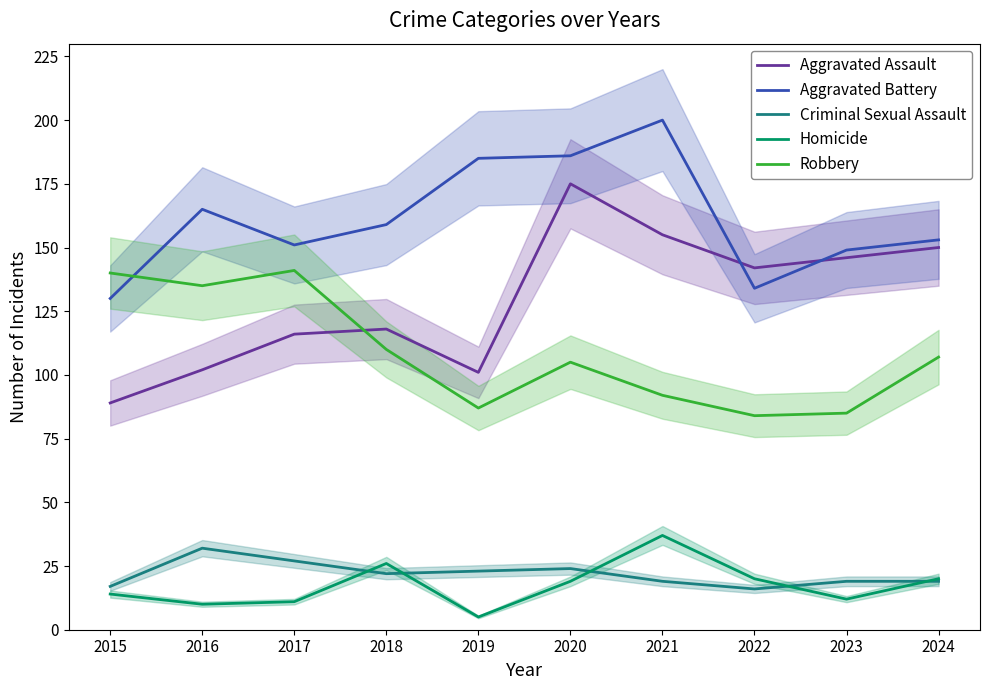

How many interior local peaks does the Criminal Sexual Assault series have?

2